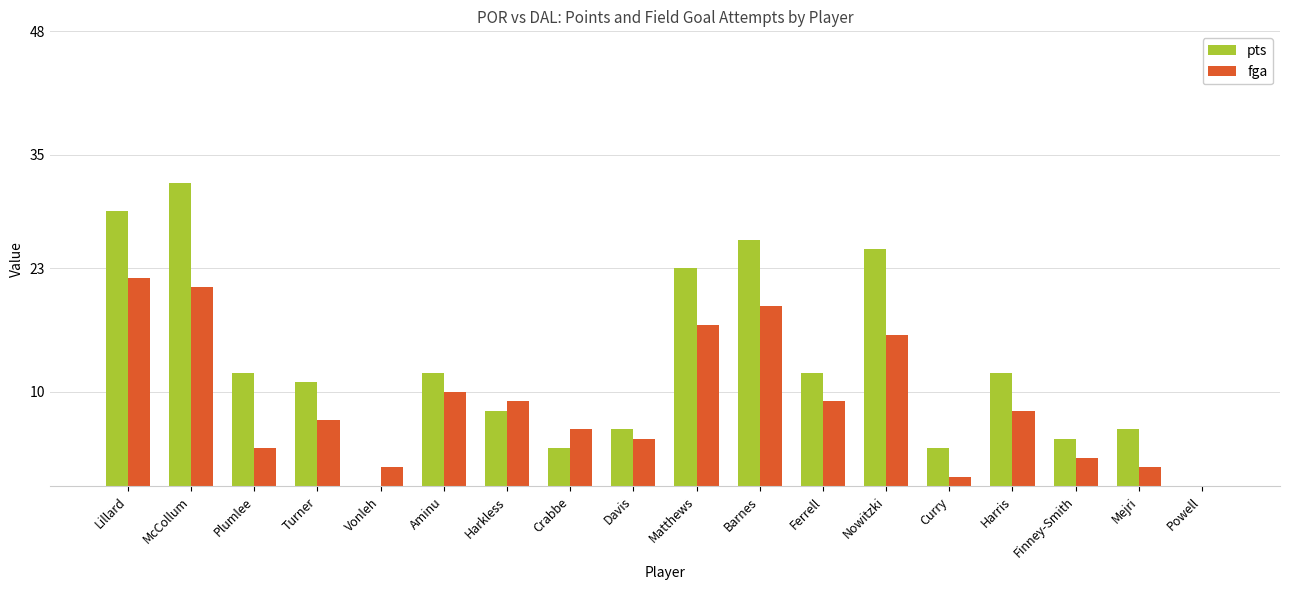

Does the chart contain stacked bars?

No